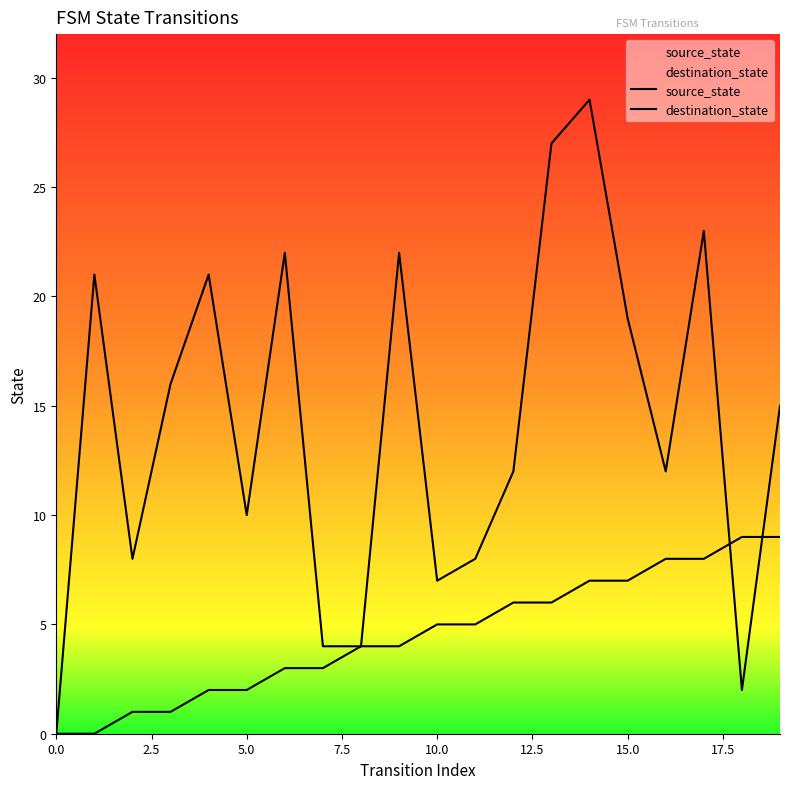

List the series in order of their overall mean, highest first.

destination_state, source_state